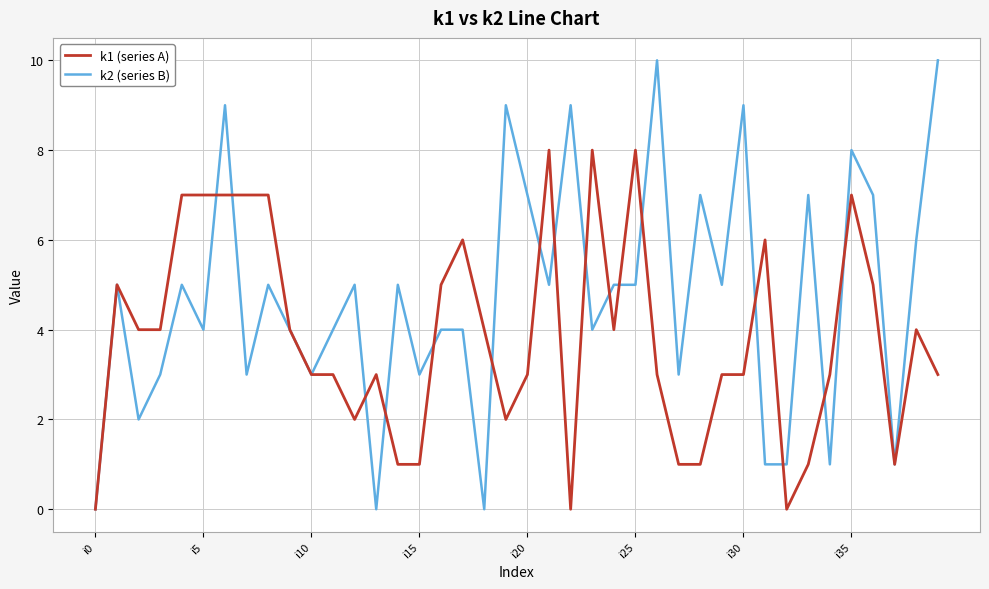

Which series has the largest total across all categories?

k2 (series B)